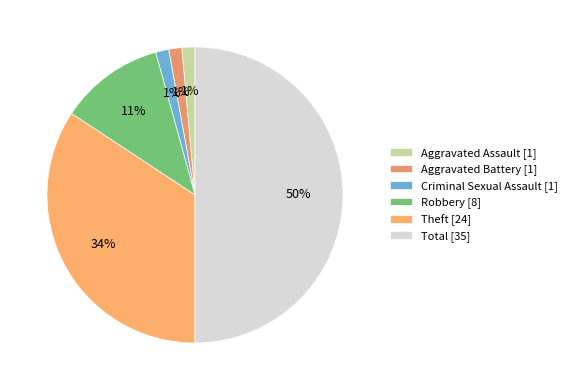

Rank the categories by value from highest to lowest.

Total, Theft, Robbery, Aggravated Assault, Aggravated Battery, Criminal Sexual Assault